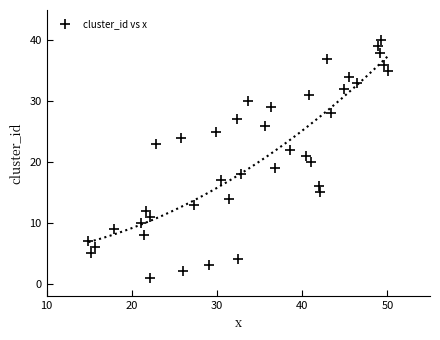

What is the range of Y values (max minus min)?

39